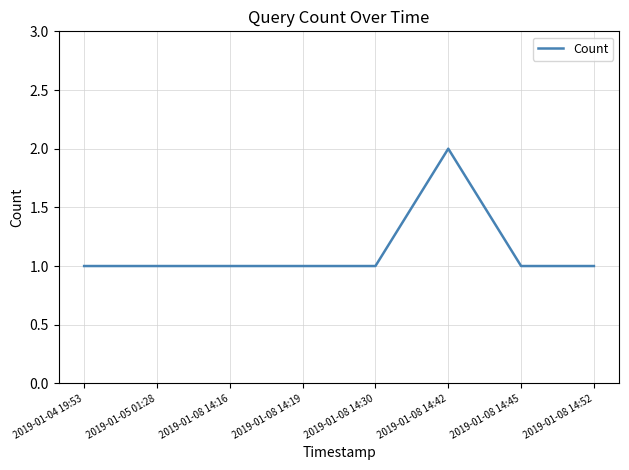

True or false: there are more than 0 points higher than both neighbors.

True